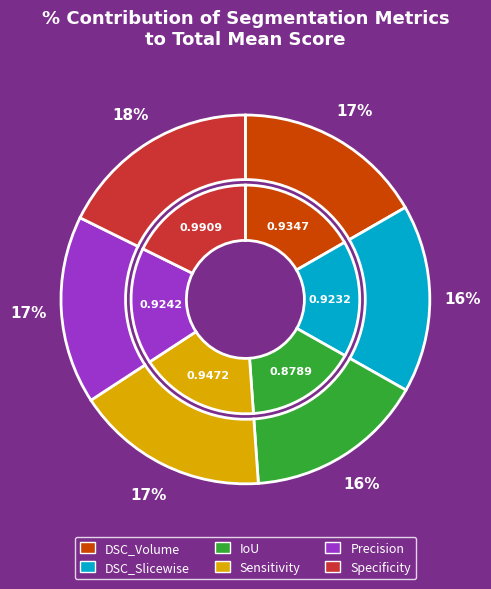

Is Sensitivity the majority of the pie?

No